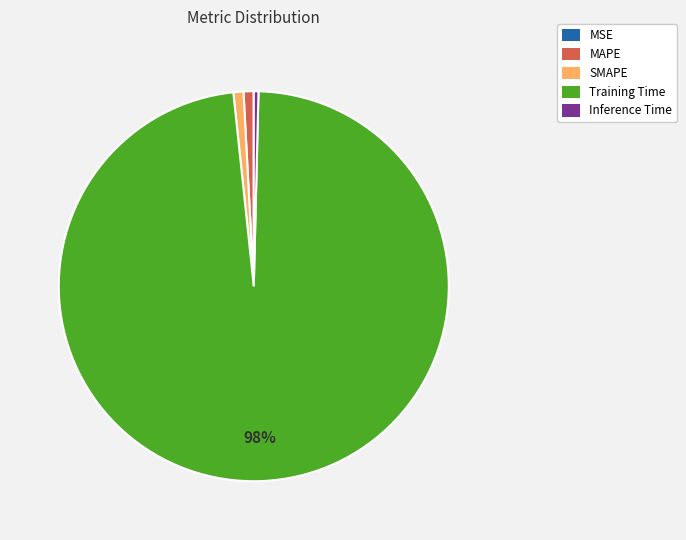

Is Inference Time the majority of the pie?

No